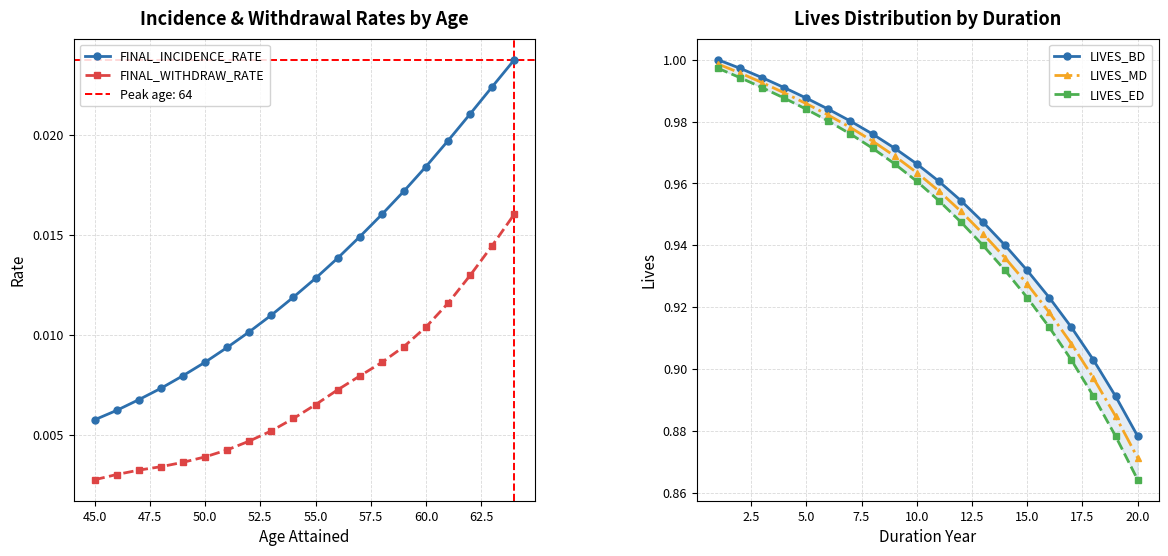

True or false: FINAL_WITHDRAW_RATE and LIVES_ED cross at least once.

False